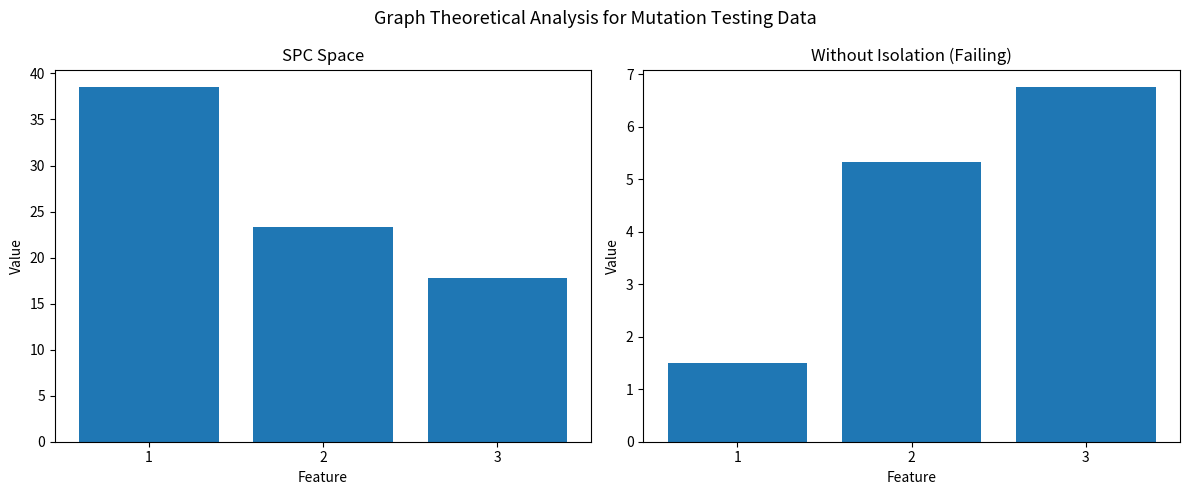

List the series in order of their peak value, highest first.

SPC_SPACE, WITHOUT_ISOLATION_F